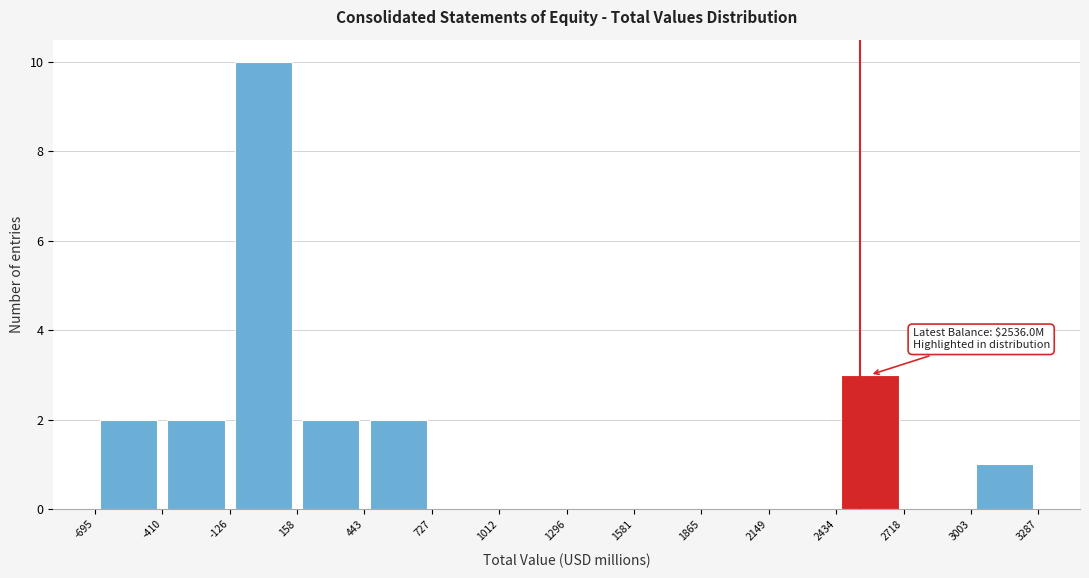

Over which range of the x-axis is the bar tallest?

-126 to 158